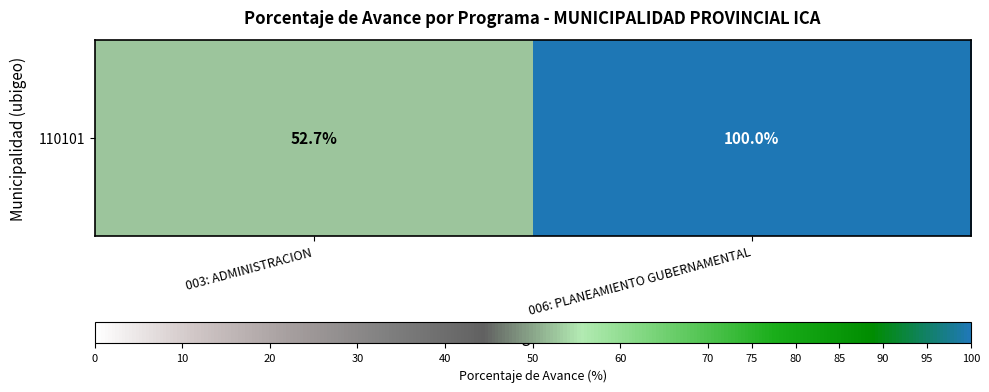

Is it true that the value at 003: ADMINISTRACION is 52.7?

True